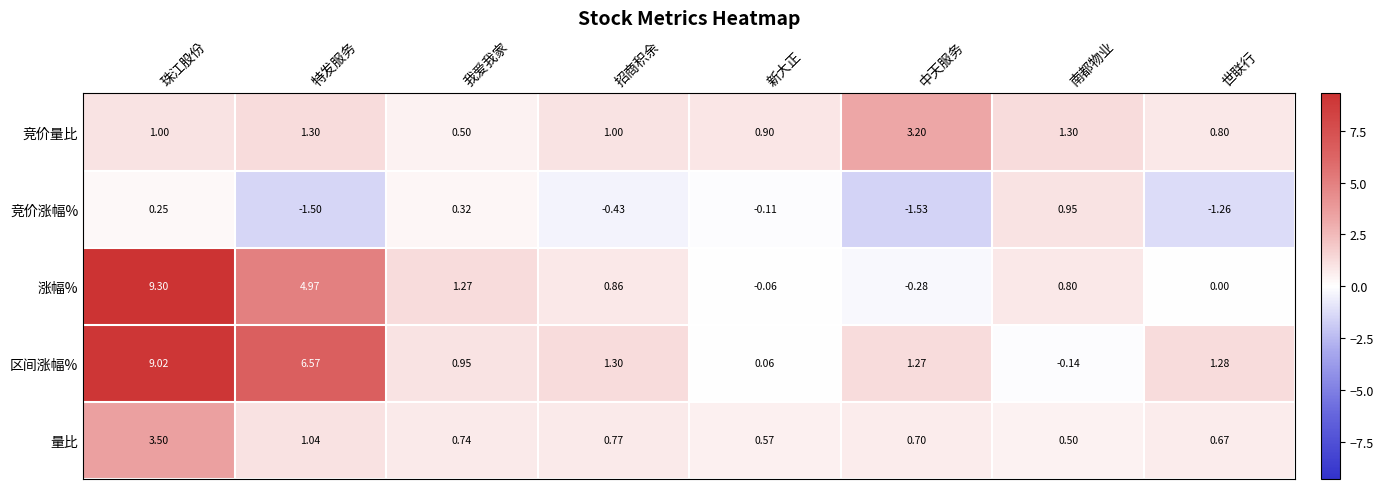

Count the number of categories in the chart.

8